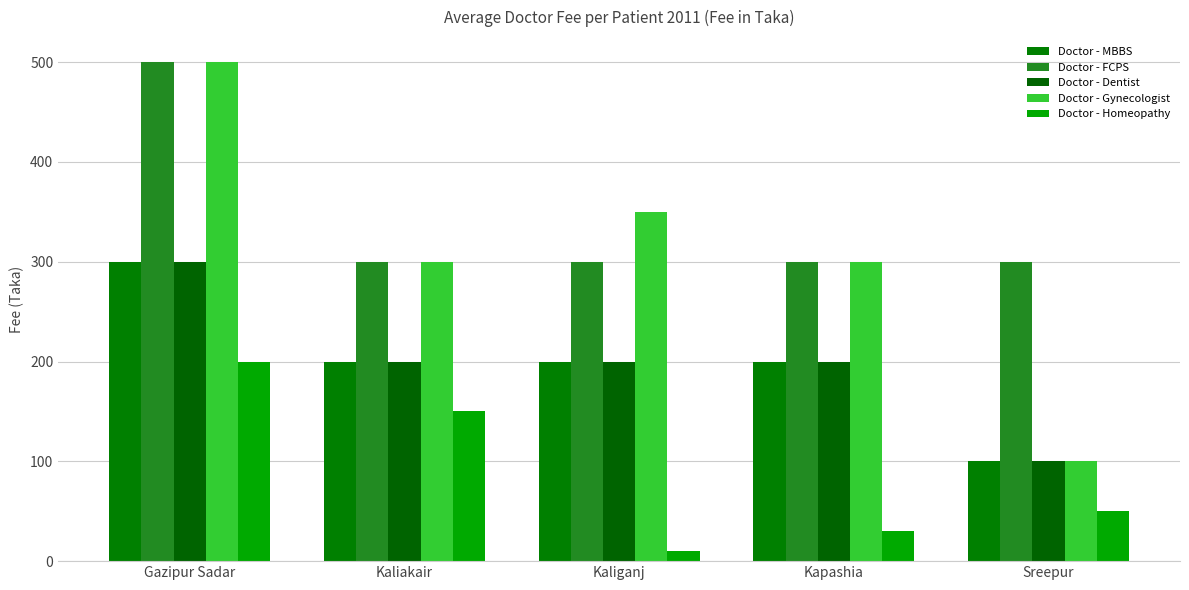

What is the approximate value of Doctor - MBBS at Kapashia, to the nearest 5?

200